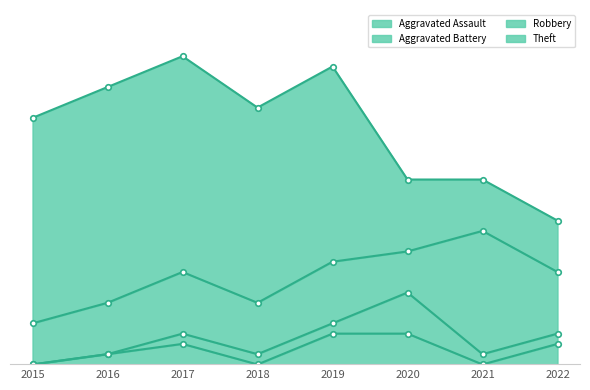

Which has a higher value, 2019 or 2020?

2019